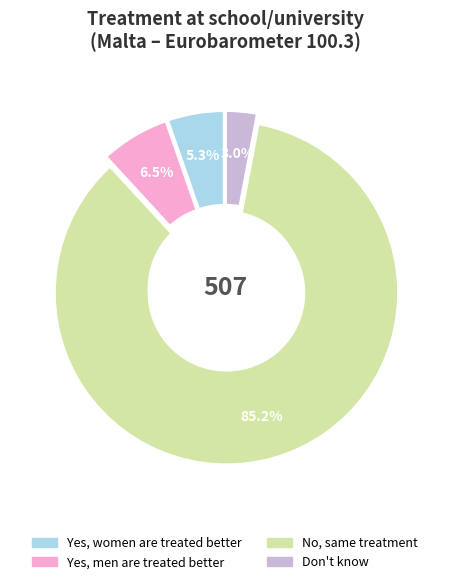

Is there a majority slice in this chart?

Yes